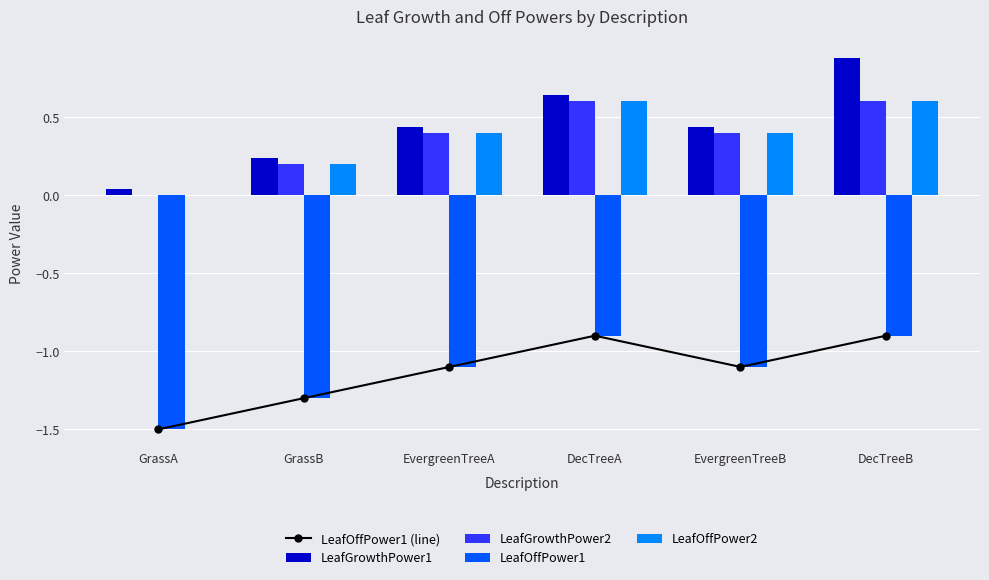

Rank the series by their maximum value, from highest to lowest.

LeafGrowthPower1, LeafOffPower2, LeafGrowthPower2, LeafOffPower1 (line), LeafOffPower1